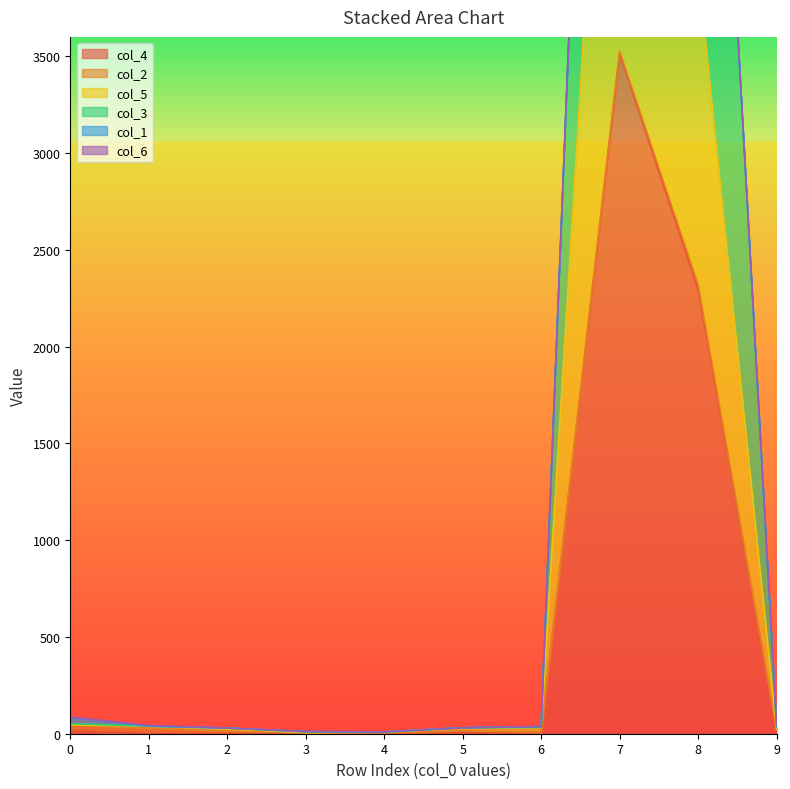

Does the chart display data point markers on the line(s)?

No